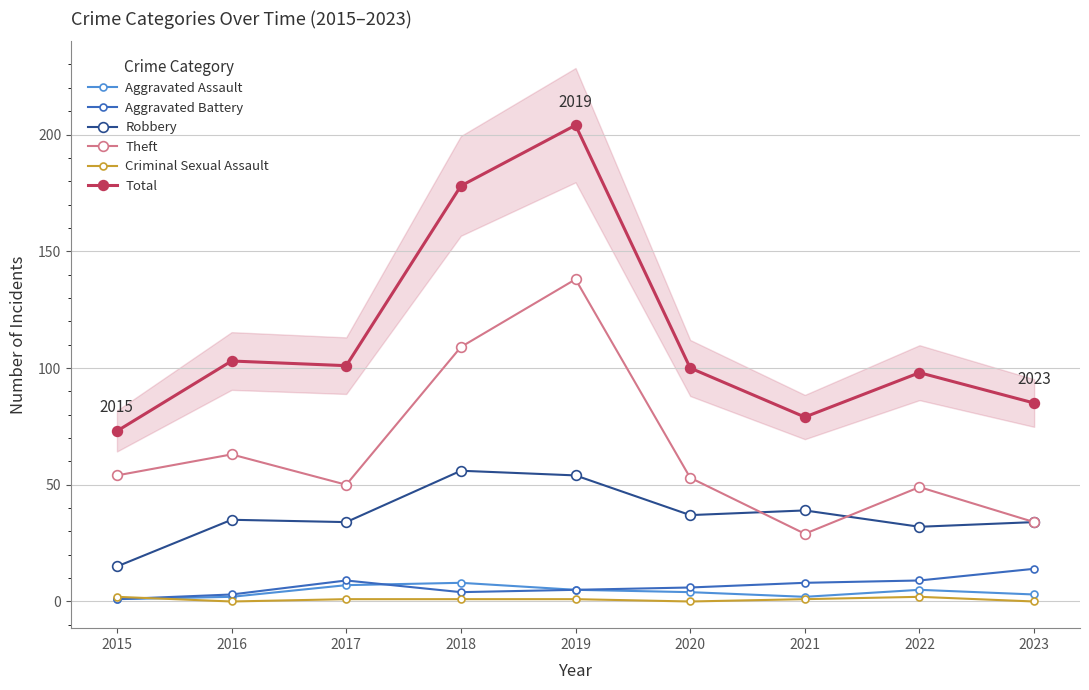

What is the maximum value shown in the chart?

204